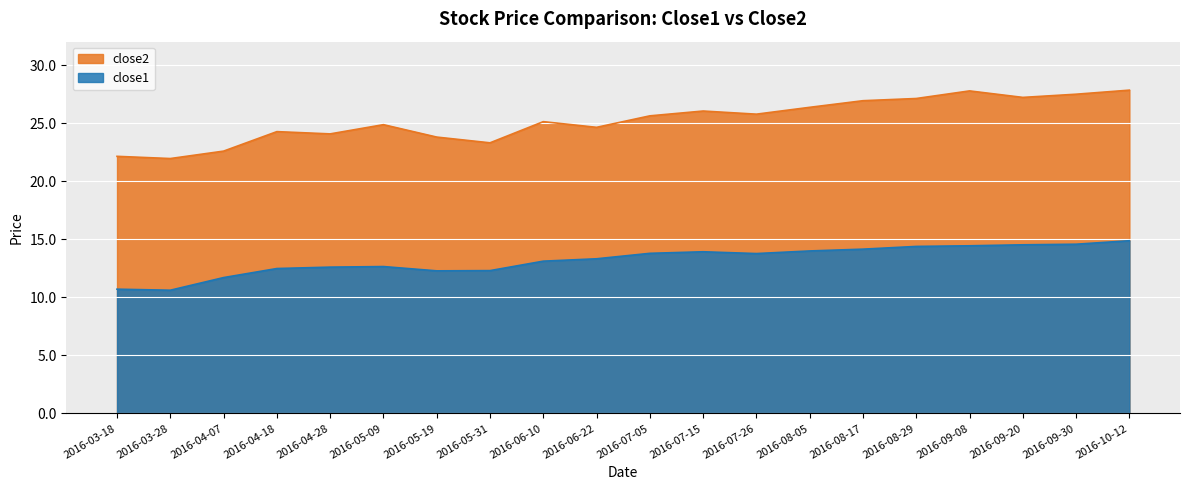

Reading left to right, what are all the values shown in this chart?

close2: 22.2	22.0	22.6	24.3	24.1	24.9	23.8	23.3	25.1	24.7	25.6	26.1	25.8	26.4	26.9	27.1	27.8	27.2	27.5	27.9
close1: 10.7	10.6	11.7	12.5	12.6	12.7	12.3	12.3	13.1	13.3	13.8	13.9	13.8	14.0	14.2	14.4	14.4	14.5	14.6	14.9